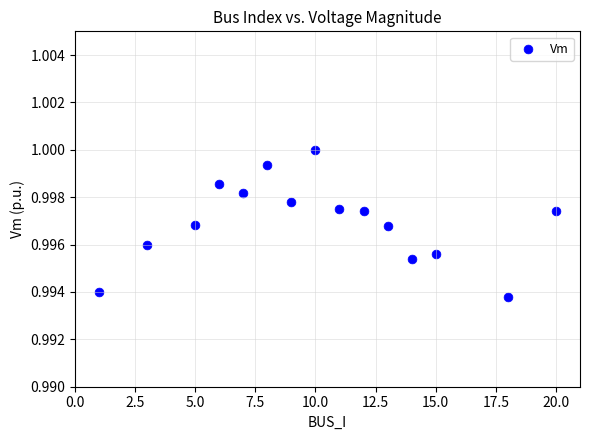

What is the range of X values (max minus min)?

19.0